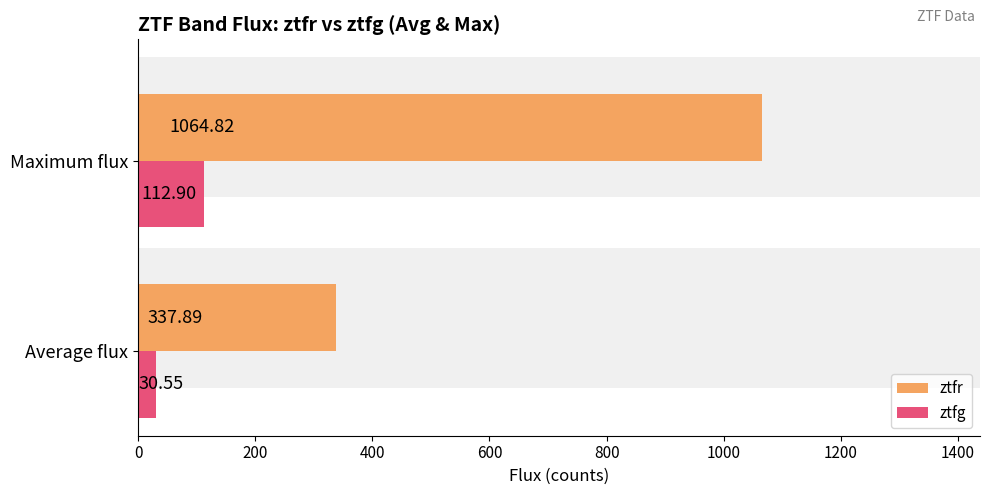

How many bars are there in total?

4